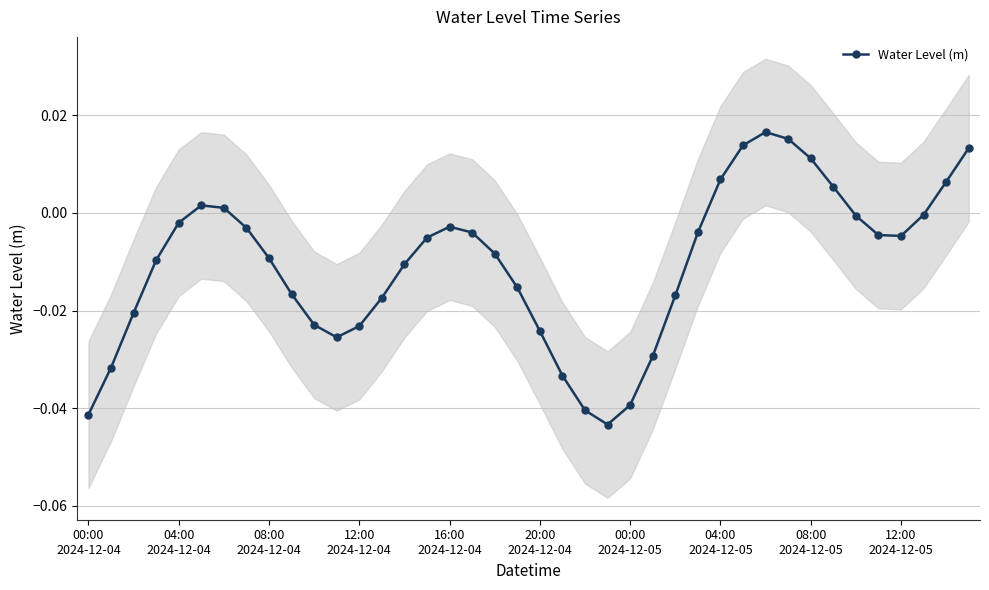

How many data points does each series have?

40